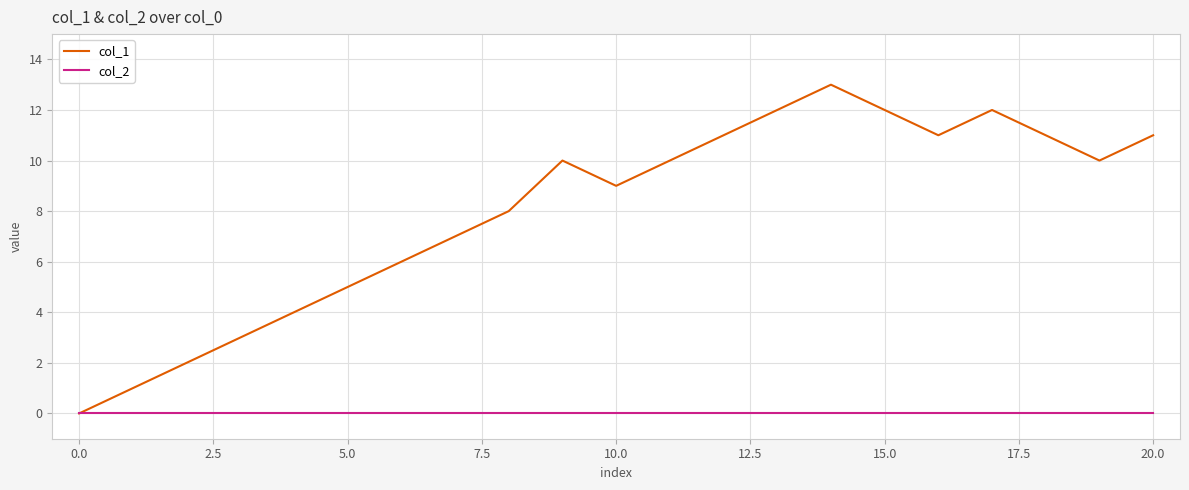

Reading left to right, extract all data points from this chart.

col_1: 0	1	2	3	4	5	6	7	8	10	9	10	11	12	13	12	11	12	11	10	11
col_2: 0	0	0	0	0	0	0	0	0	0	0	0	0	0	0	0	0	0	0	0	0